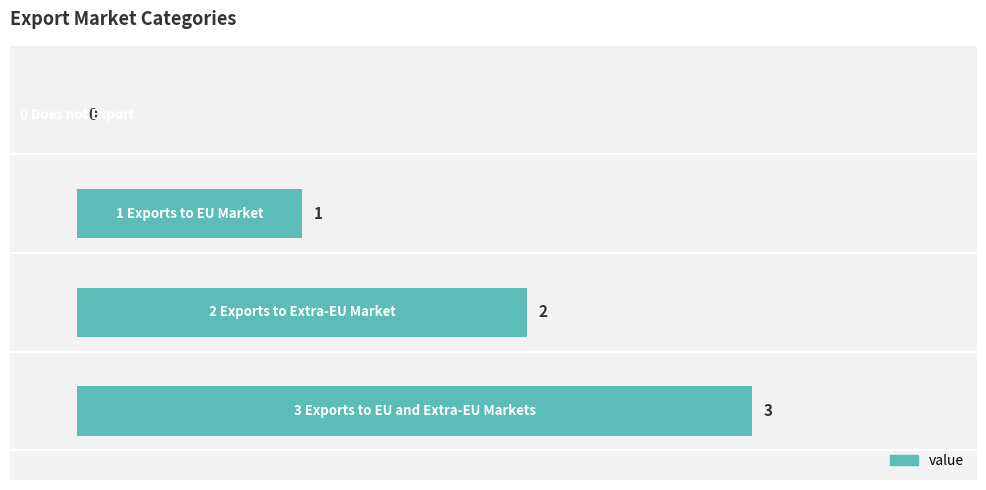

What is the sum of all values?

6